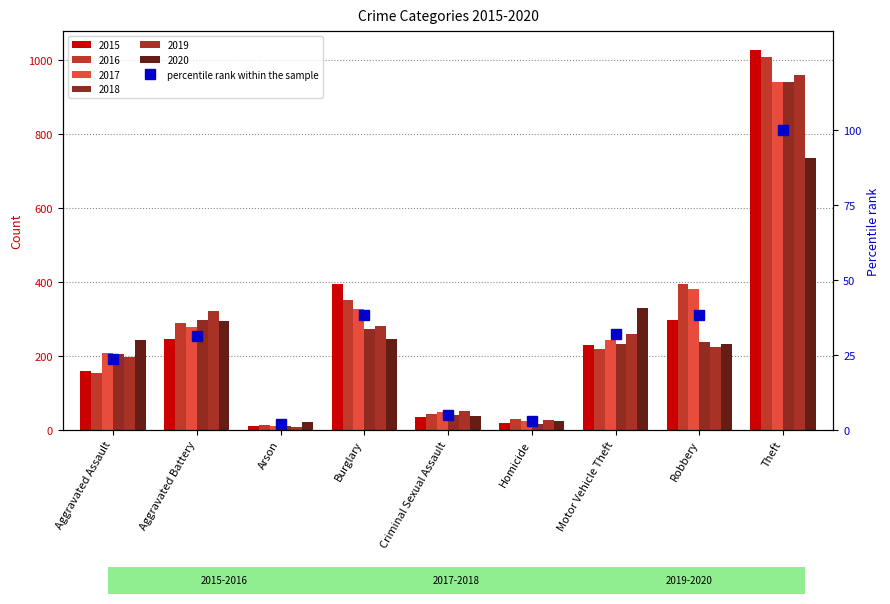

The chart shows a value of 6.3 at Aggravated Assault. True or false?

False